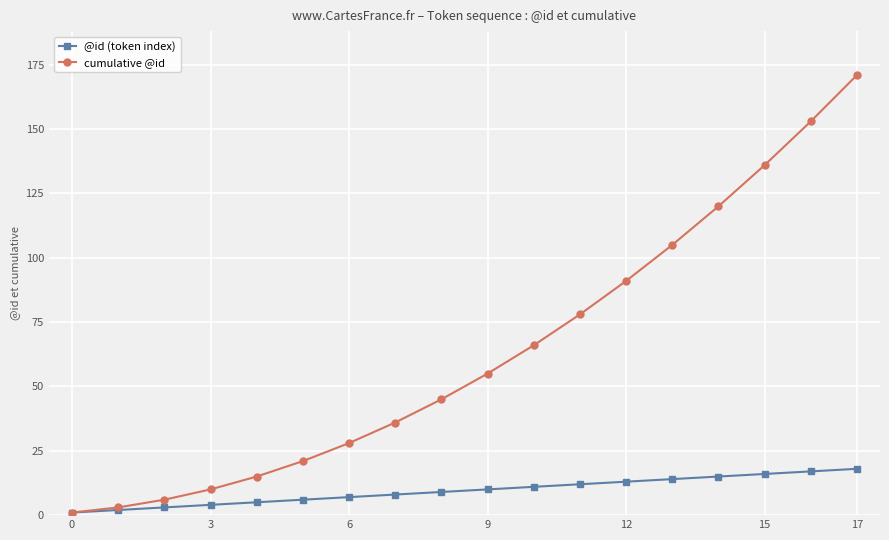

List the series in order of their peak value, highest first.

cumulative @id, @id (token index)